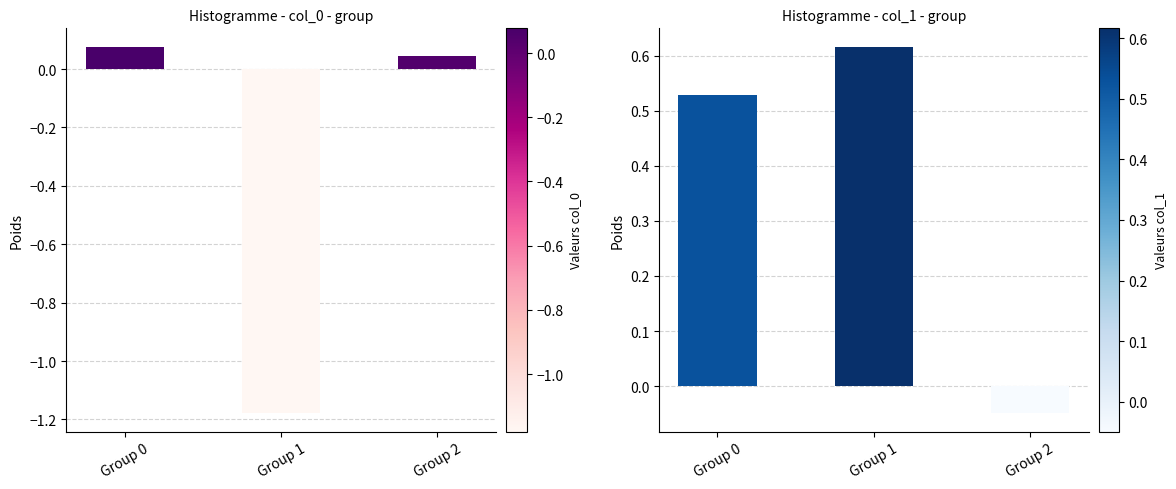

True or false: the data shows 0.8 at Group 0.

False